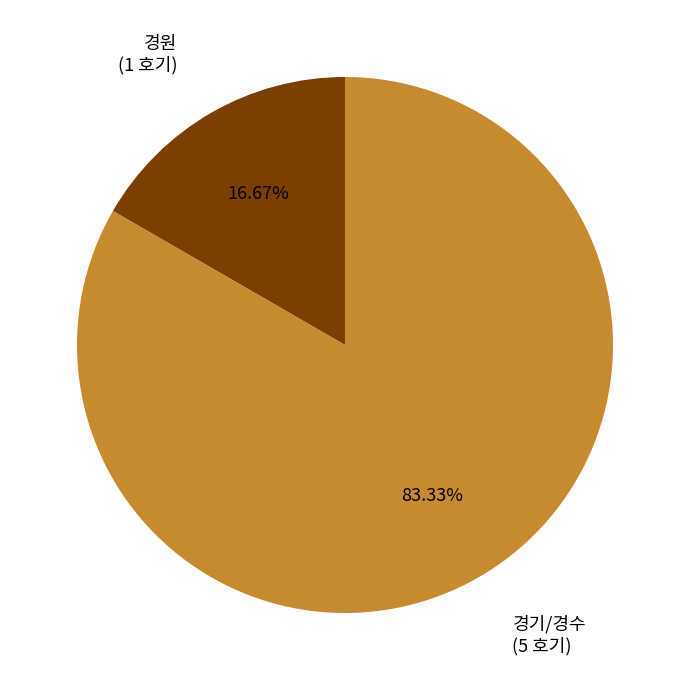

Does any single category account for the majority?

Yes